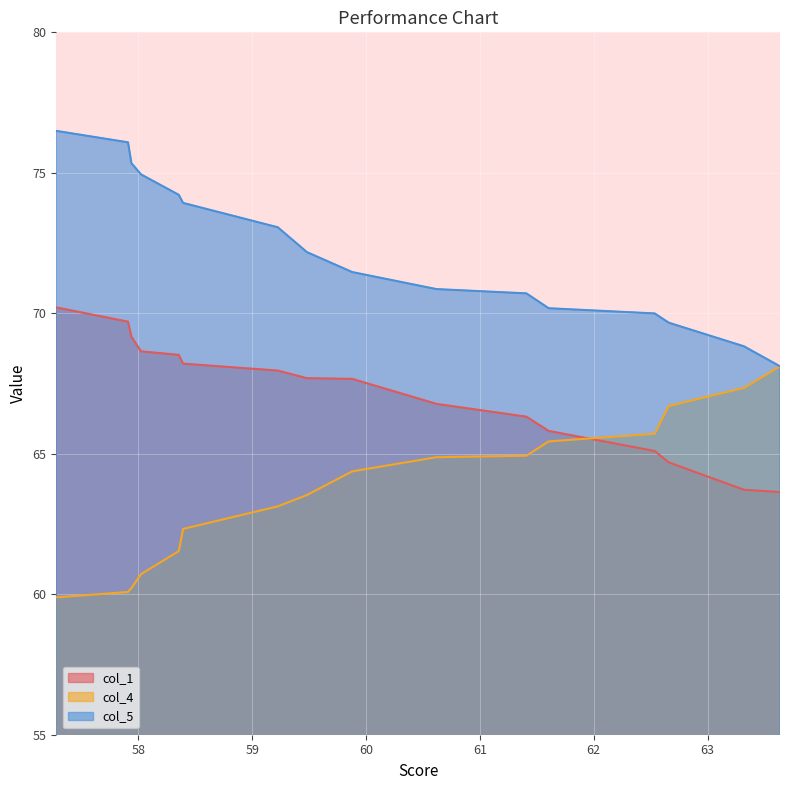

How many lines are shown in the chart?

3